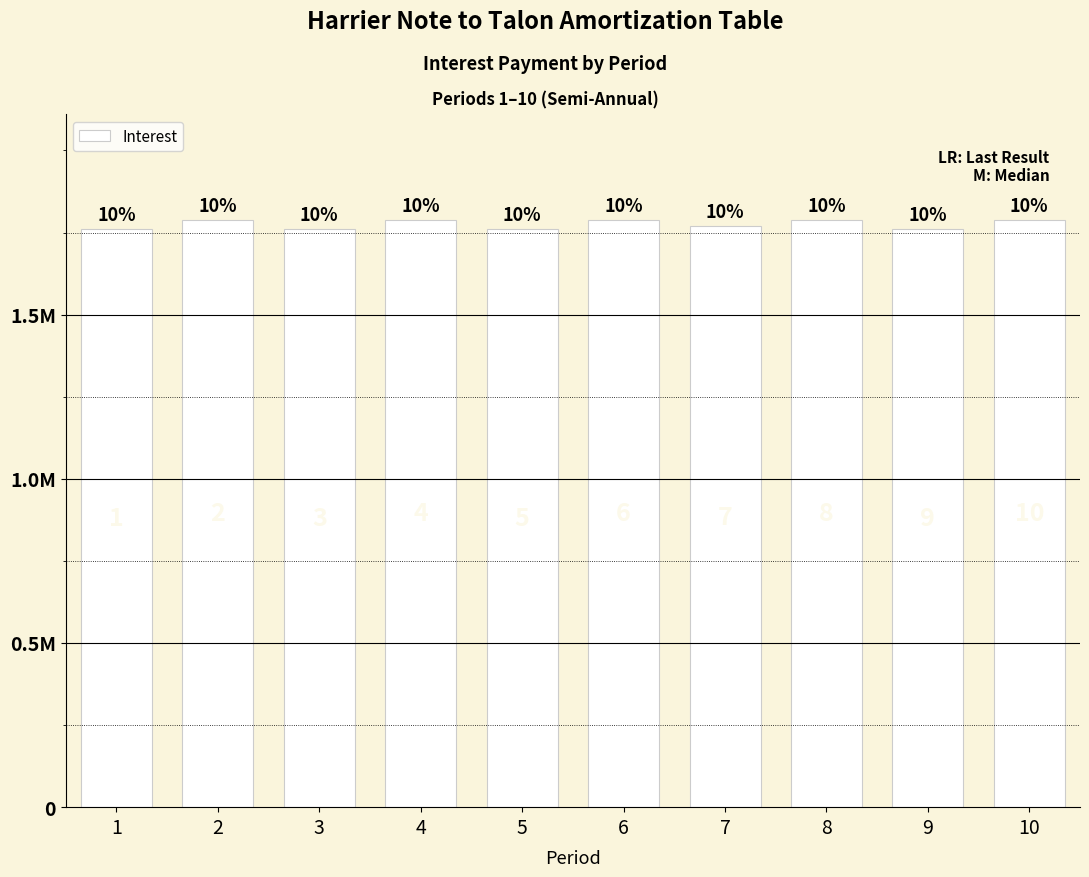

Are the bars horizontal?

No